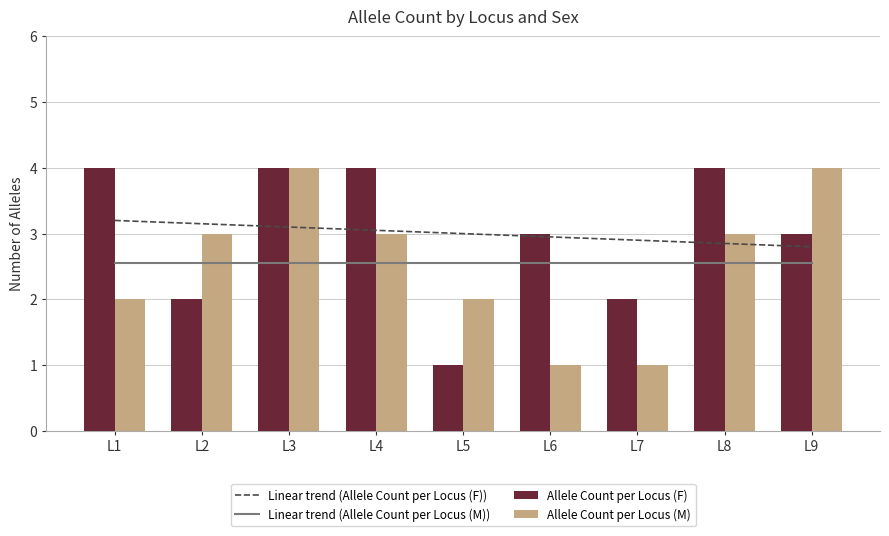

Reading right to left, extract all data points from this chart.

Linear trend (Allele Count per Locus (F)): 2.8	2.8	2.9	2.9	3.0	3.0	3.1	3.1	3.2
Linear trend (Allele Count per Locus (M)): 2.6	2.6	2.6	2.6	2.6	2.6	2.6	2.6	2.6
Allele Count per Locus (F): 3.0	4.0	2.0	3.0	1.0	4.0	4.0	2.0	4.0
Allele Count per Locus (M): 4.0	3.0	1.0	1.0	2.0	3.0	4.0	3.0	2.0